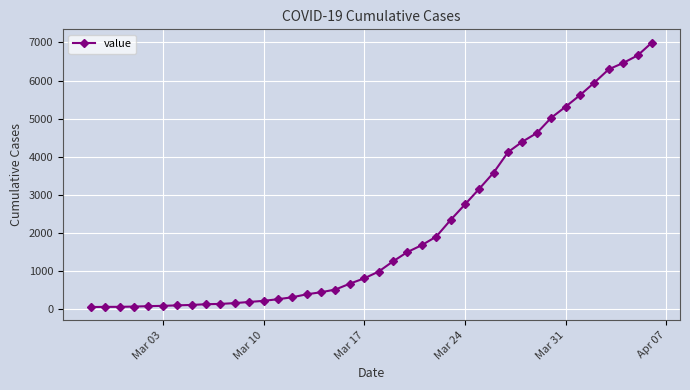

What is the difference between the maximum and minimum values?

6931